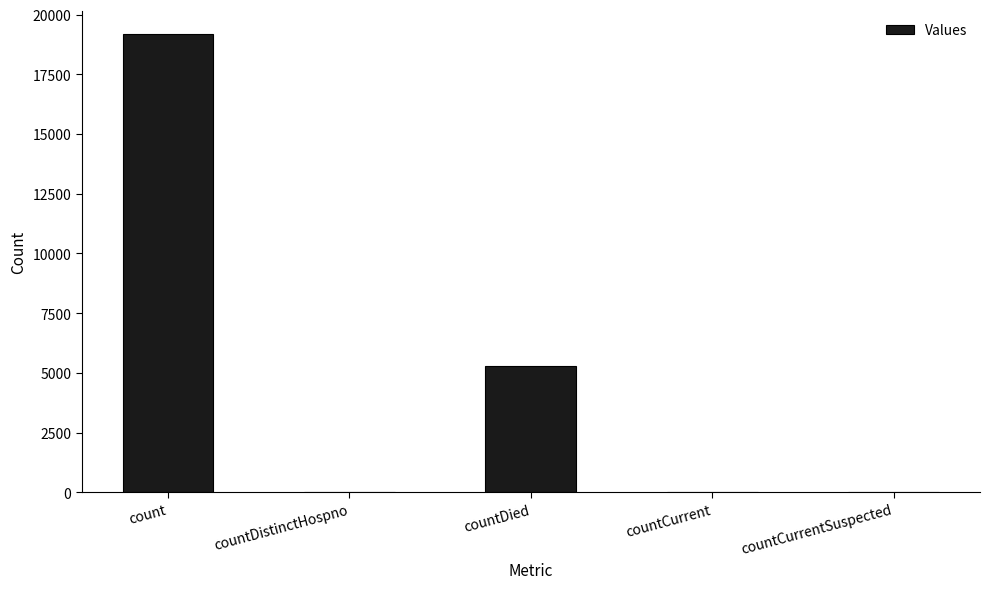

What is the difference between the values at countCurrentSuspected and countCurrent?

32